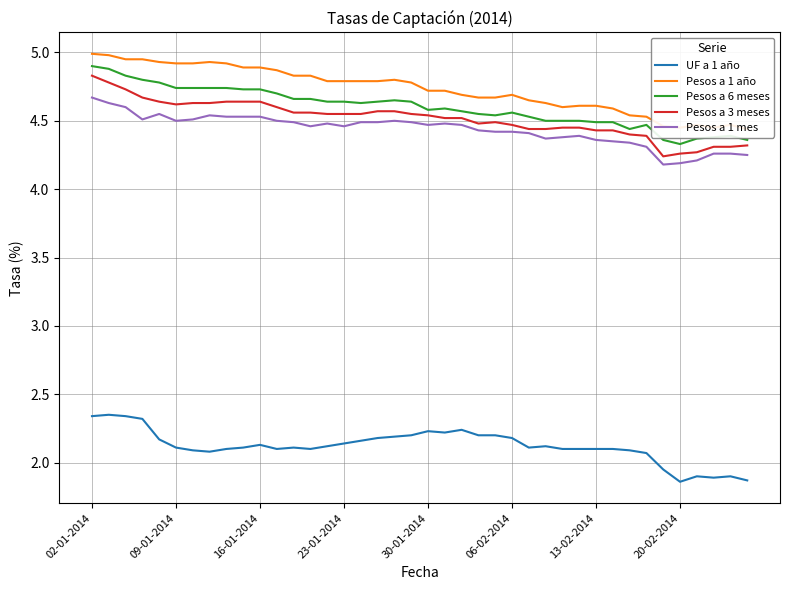

What are all the series names shown in the legend?

UF a 1 año, Pesos a 1 año, Pesos a 6 meses, Pesos a 3 meses, Pesos a 1 mes